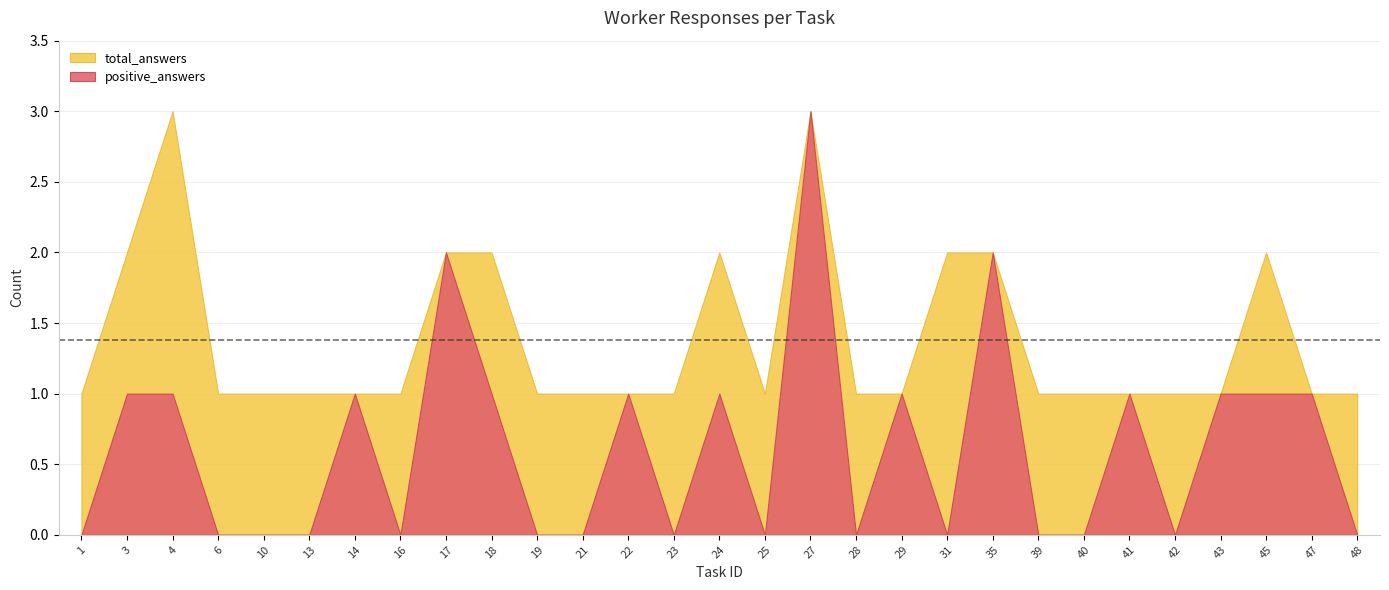

Is the value of total_answers at 4 greater than the value of positive_answers at 47?

Yes